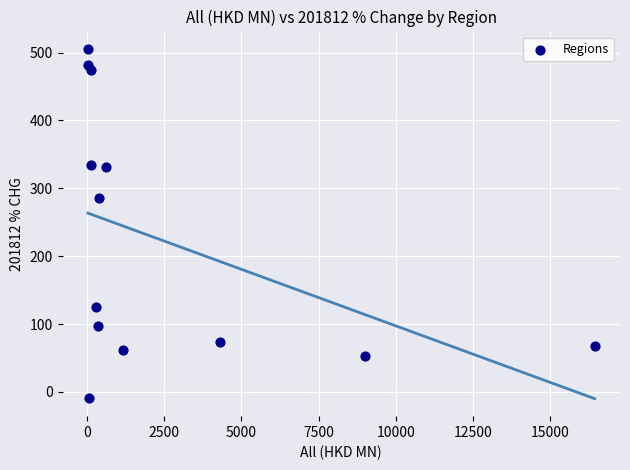

What Y value in the scatter plot is closest to 248?

285.0